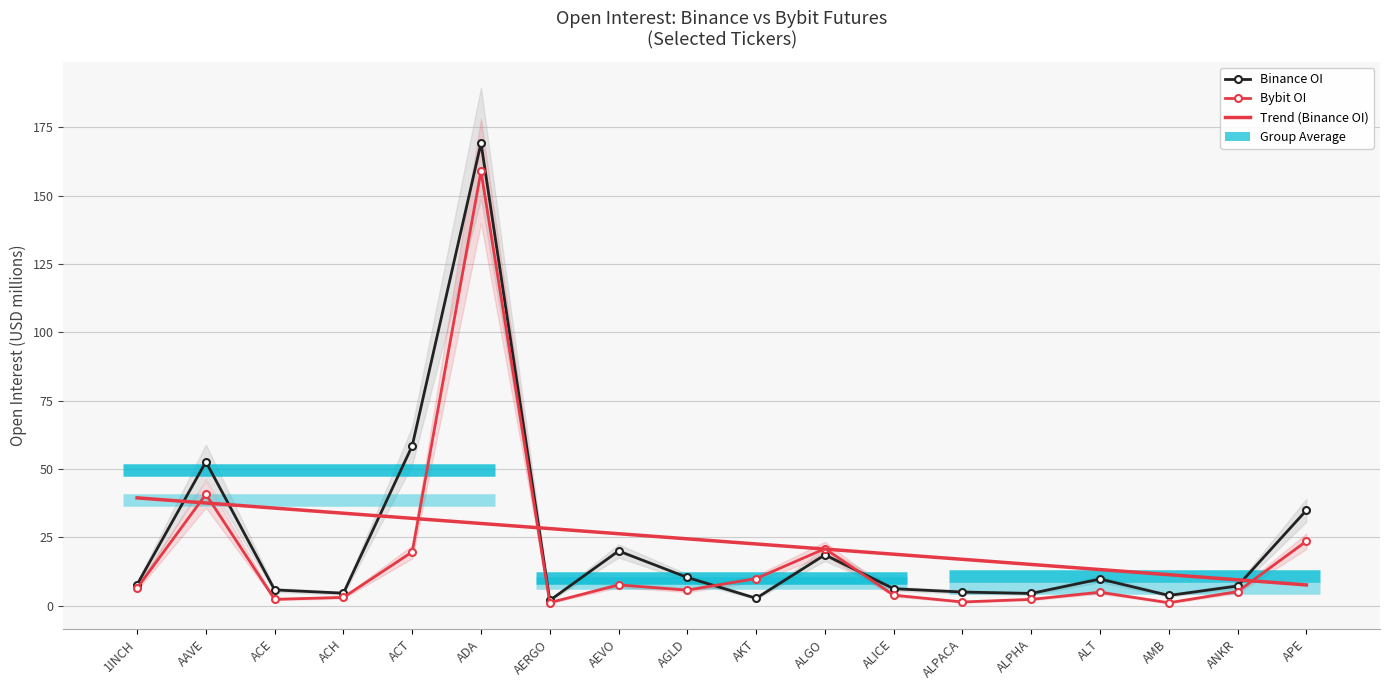

How many data points in Binance_OI are less than 7?

8